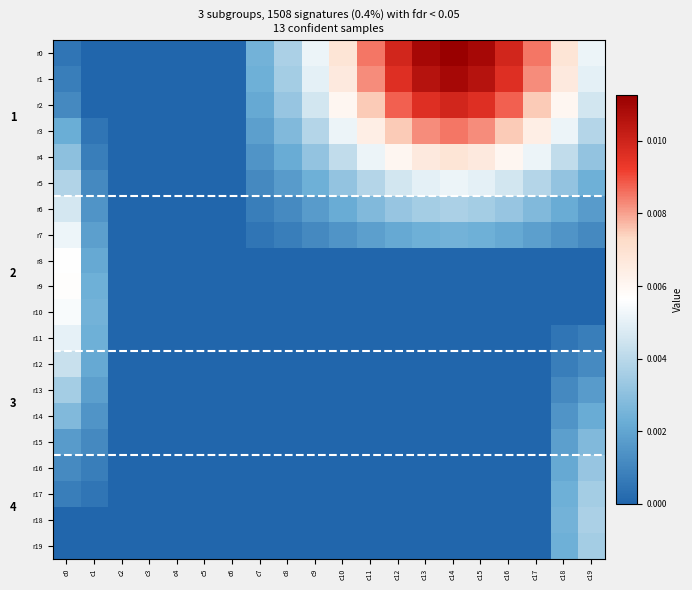

How many values in the r18 series exceed 0?

2